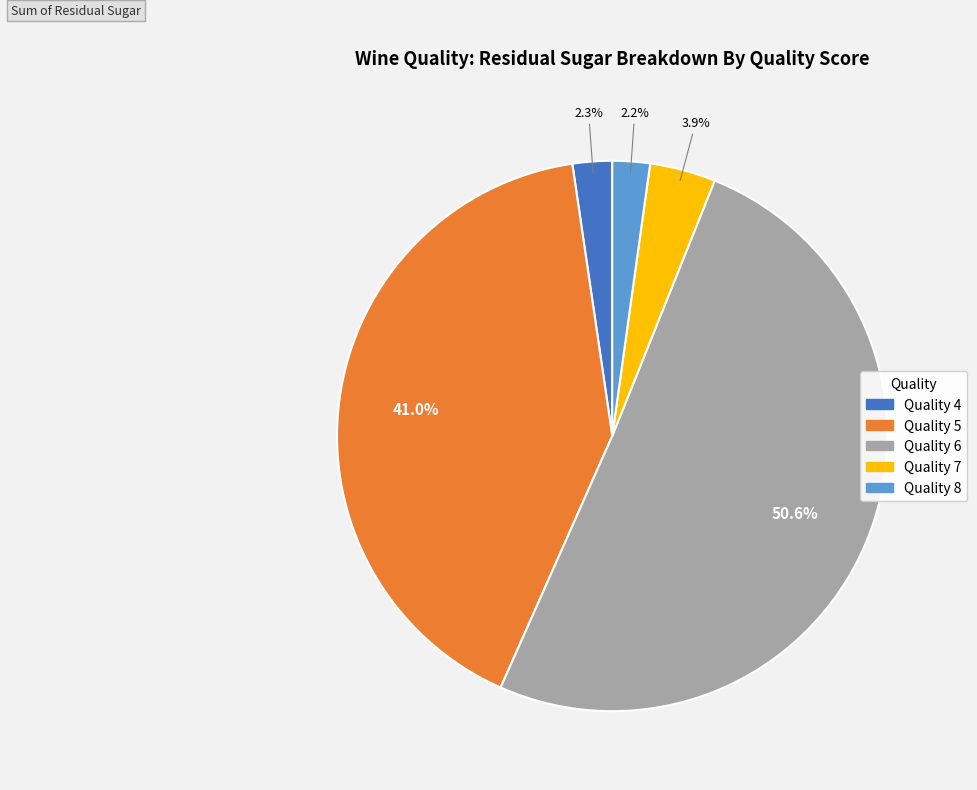

Is there any slice that represents more than half of the pie?

Yes